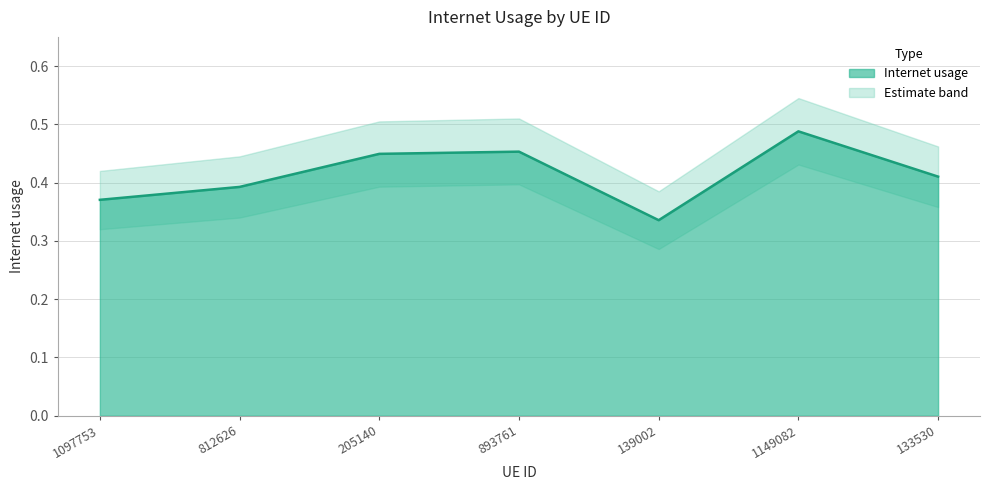

What is the value of the 7th point from the left?

0.4